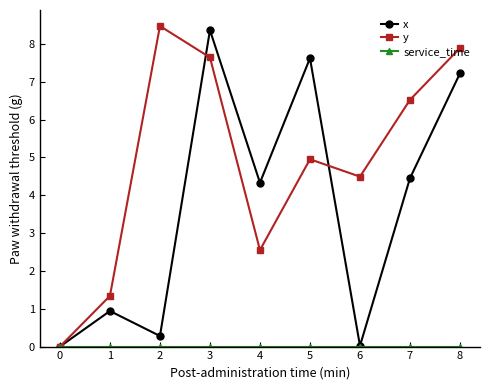

What is the average value of the y series?

4.9